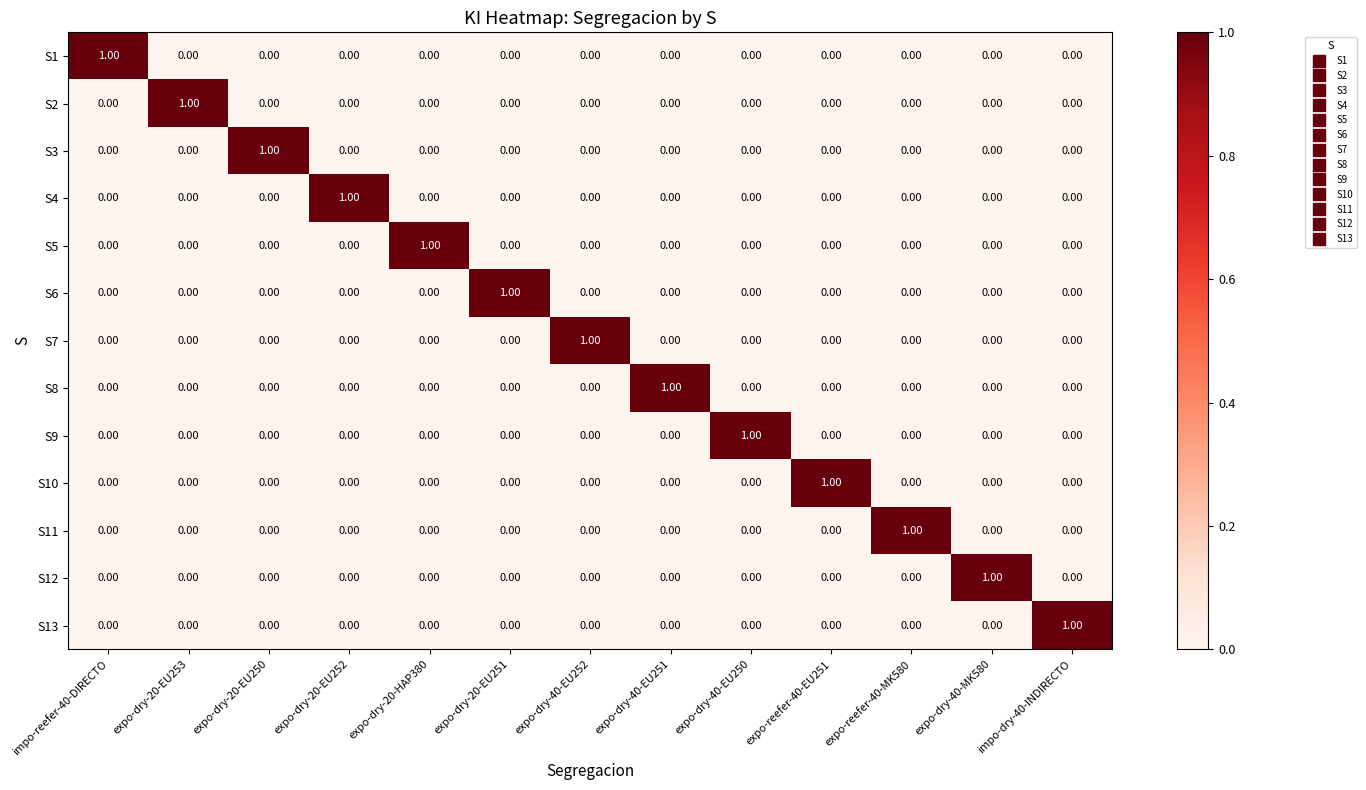

At how many categories does at least one series exceed 0?

13